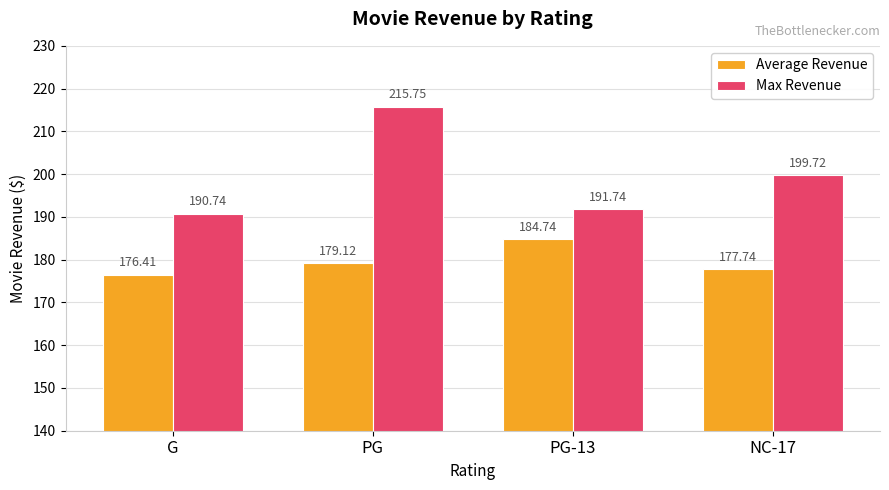

How many values in the Max Revenue series exceed 199?

2